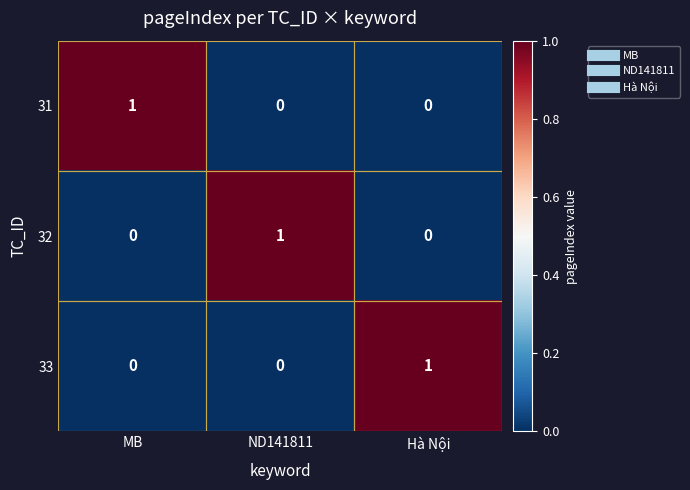

At how many categories does at least one series exceed 0?

3